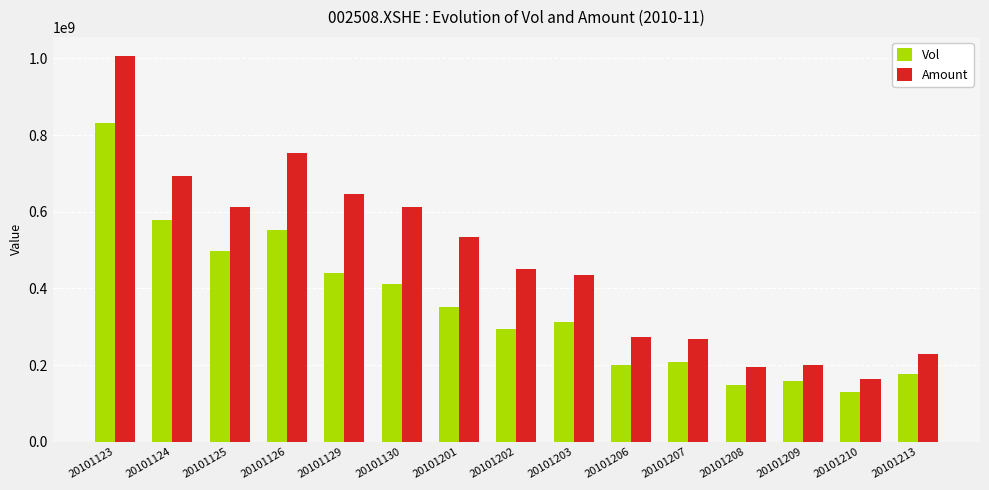

List the series in order of their overall mean, highest first.

Amount, Vol